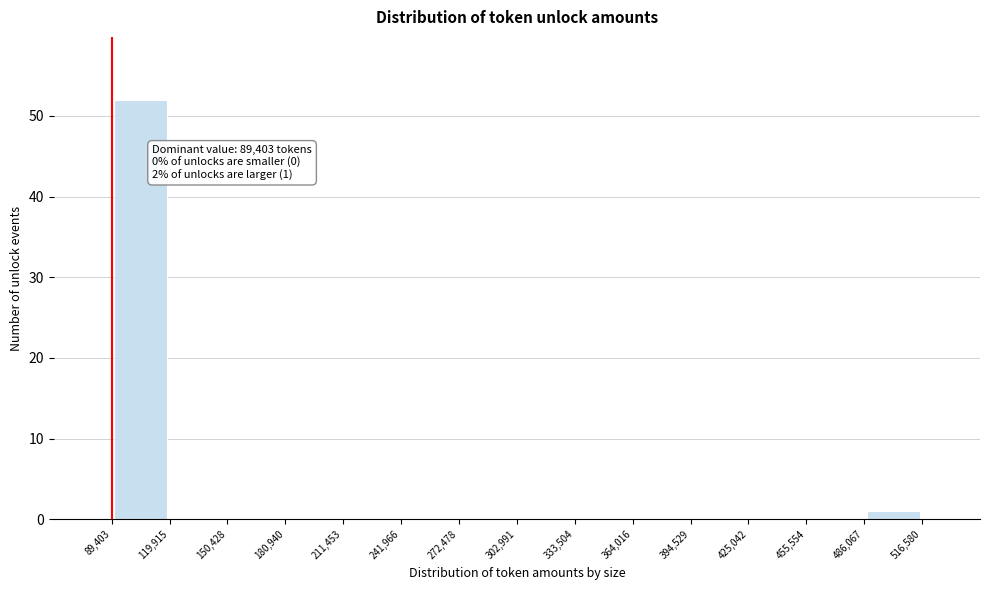

Over which range of the x-axis is the bar tallest?

89,403 to 119,915